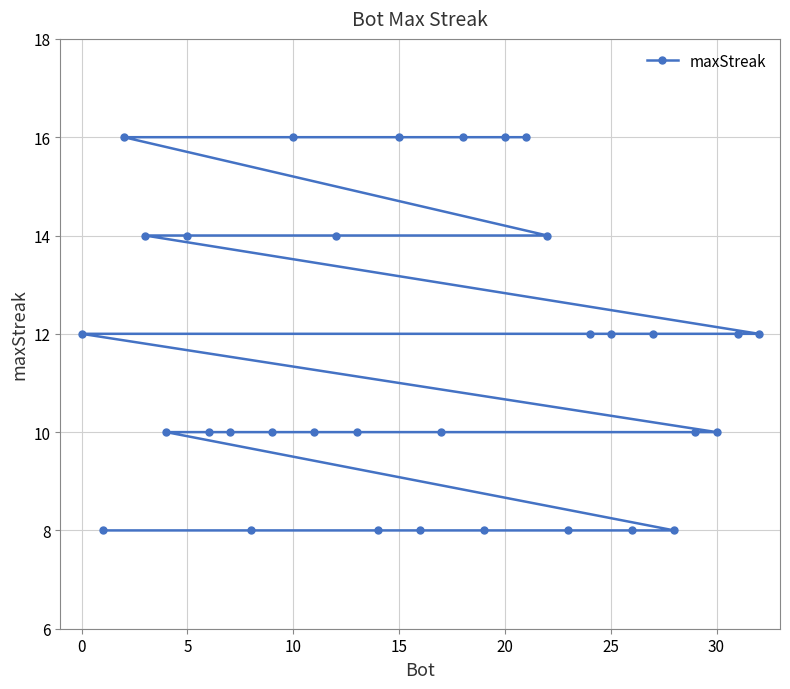

The value at 10 is 16. True or false?

True